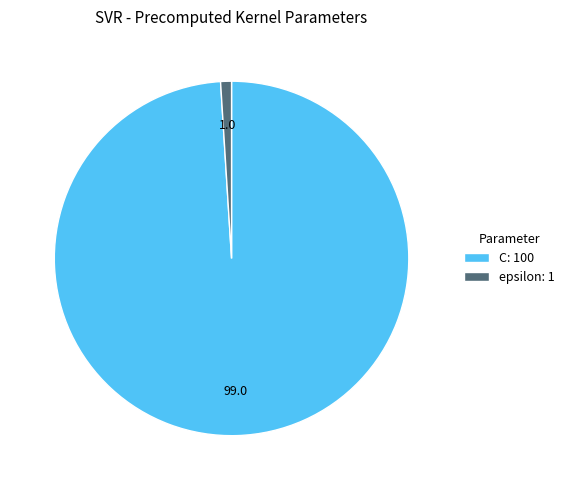

Do C and epsilon together represent more than half of the pie?

Yes